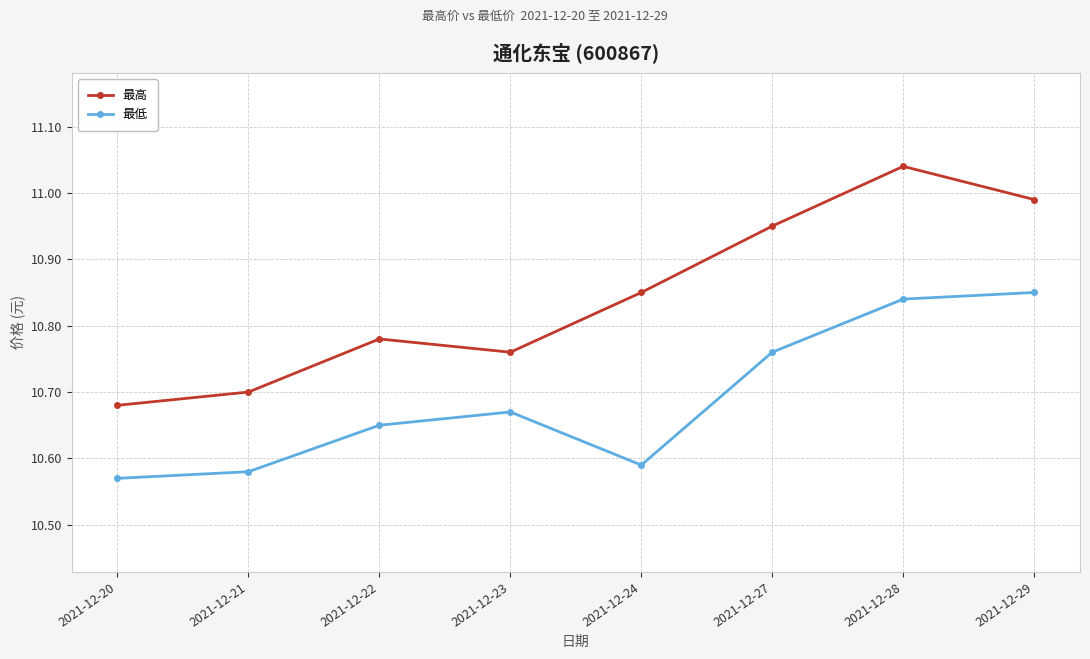

True or false: 最高 and 最低 intersect in this chart.

False